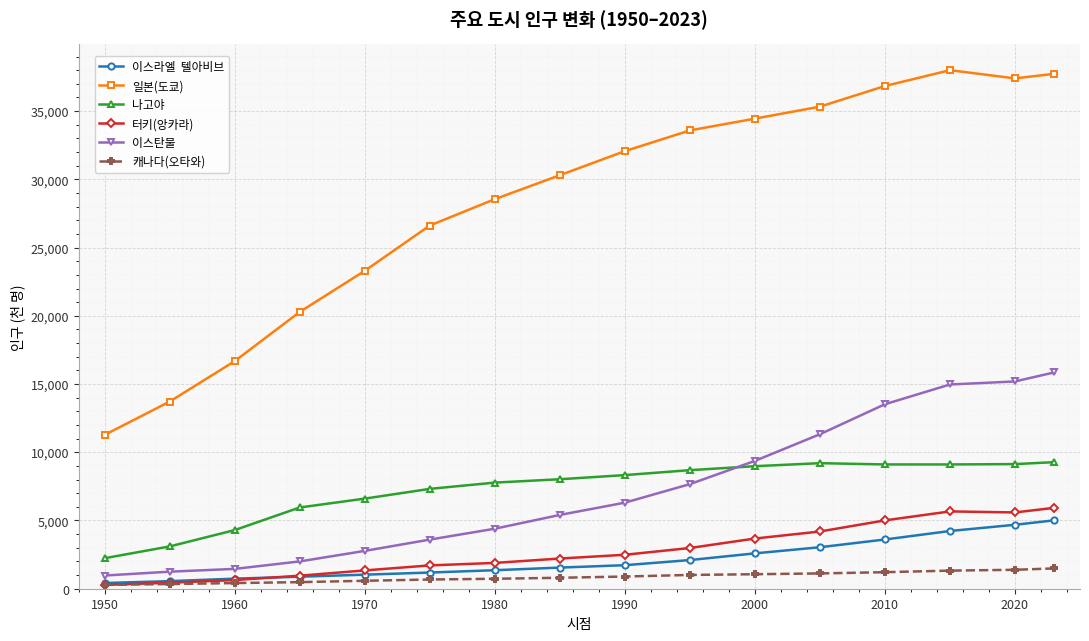

What is the greatest value displayed?

38001